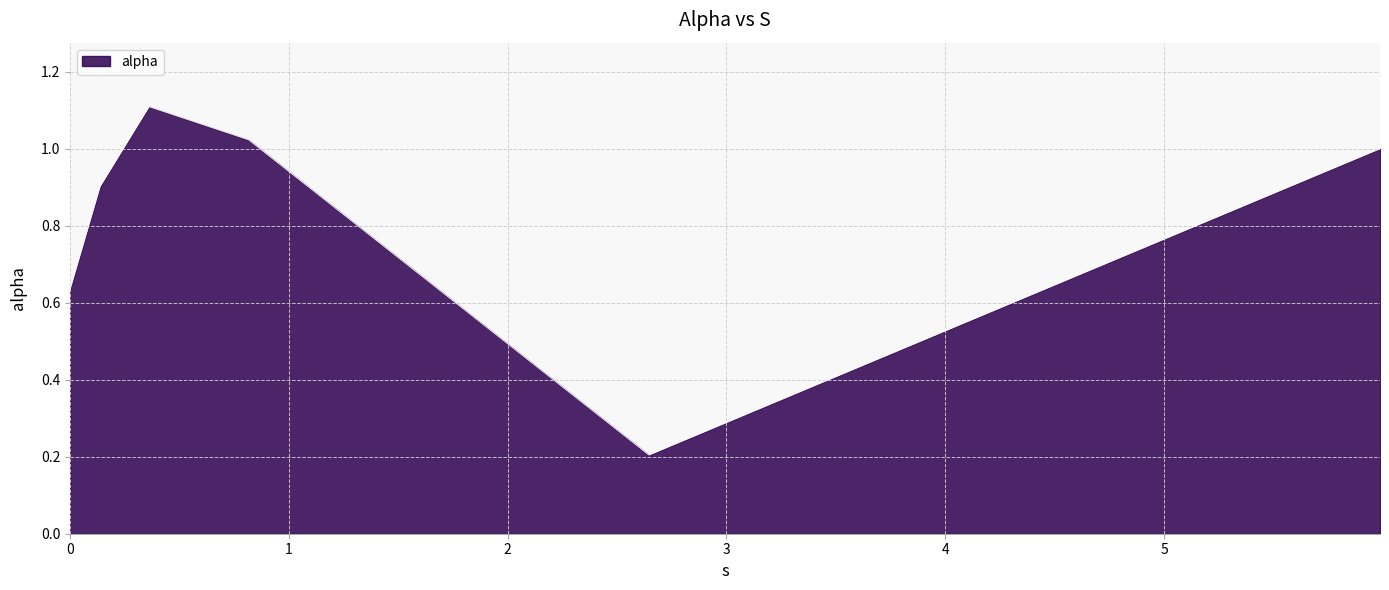

How many categories are shown in the chart?

6